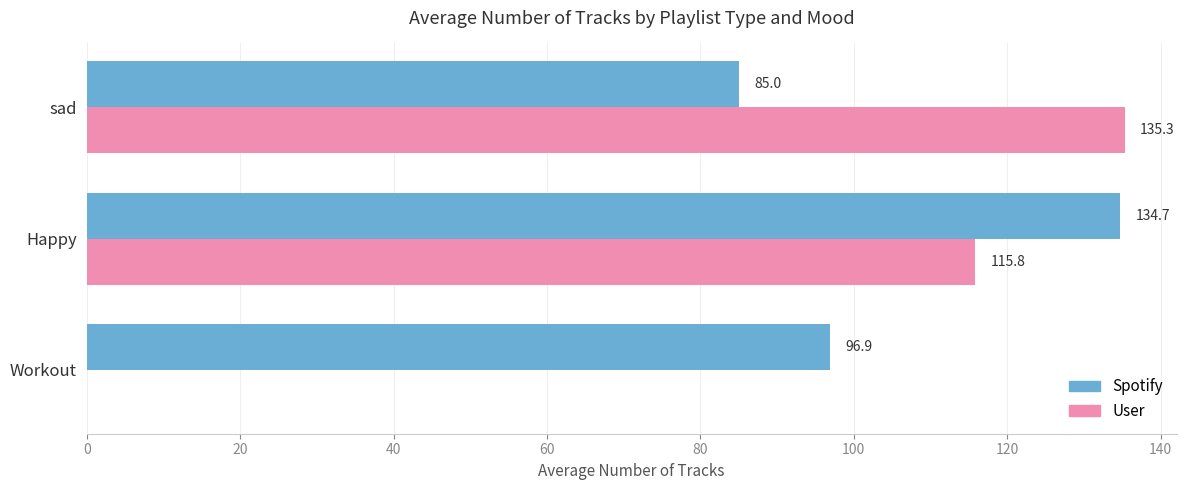

What is the sum of all User values?

251.1